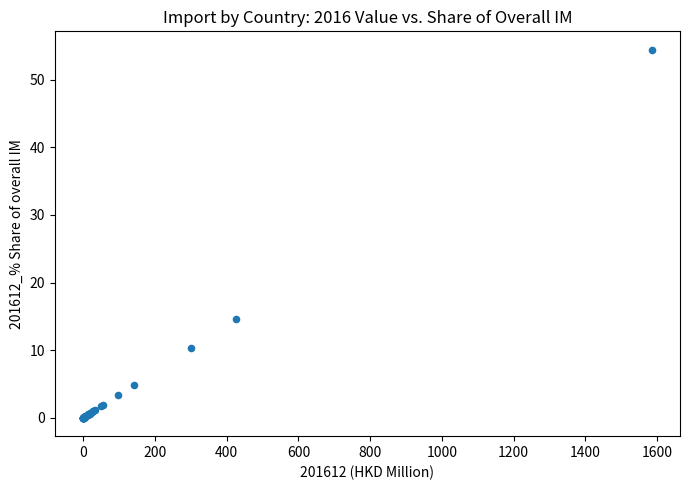

What Y value in the scatter plot is closest to 27?

14.6